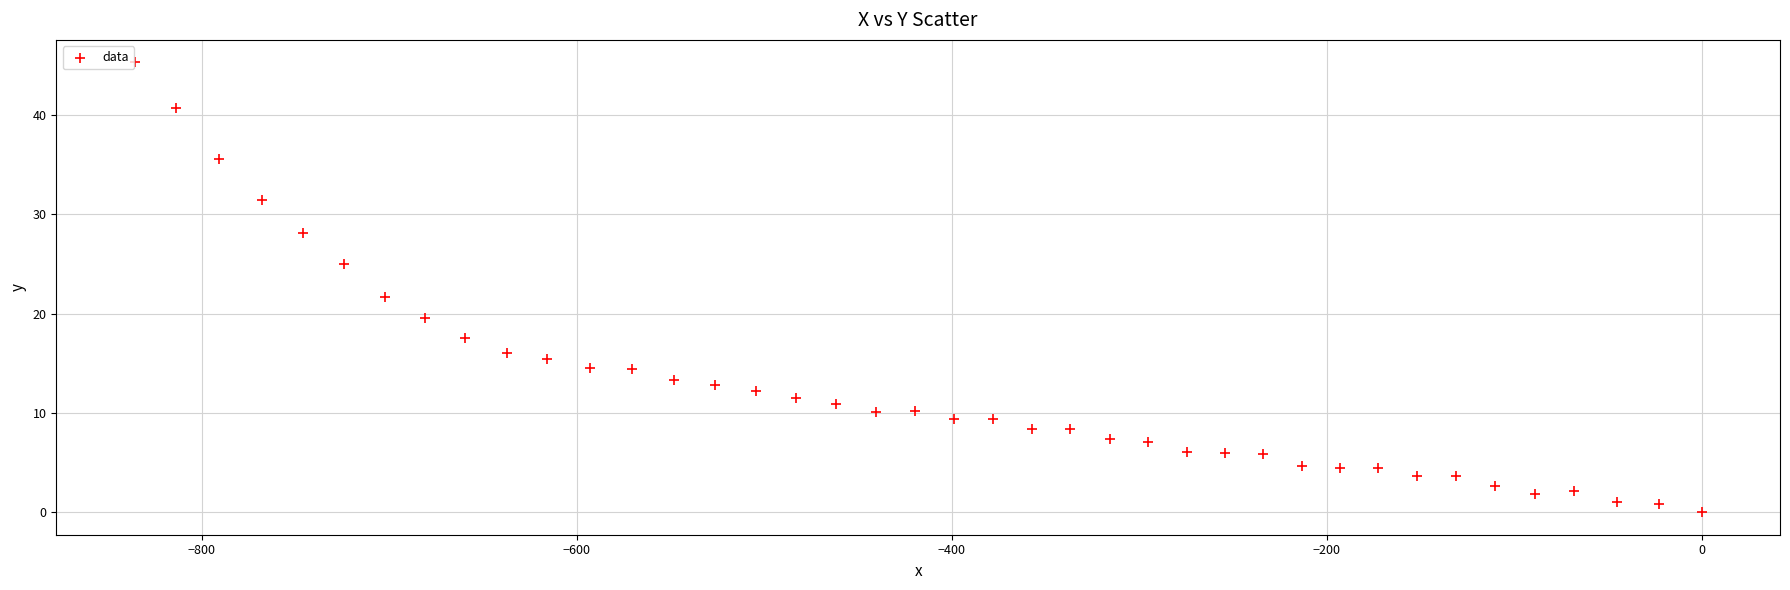

What is the range of Y values (max minus min)?

45.3